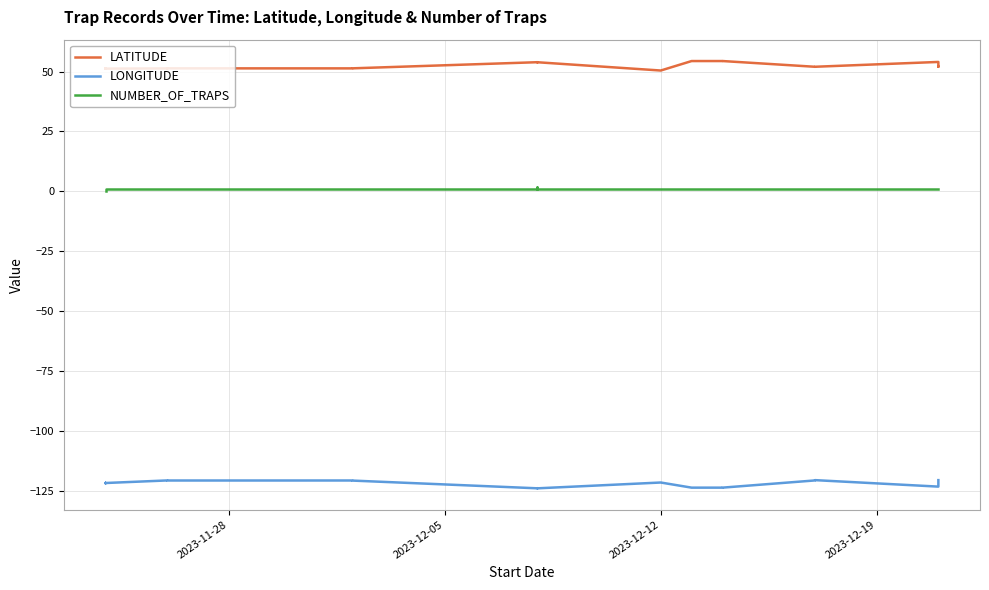

How many values in NUMBER_OF_TRAPS are above zero?

39